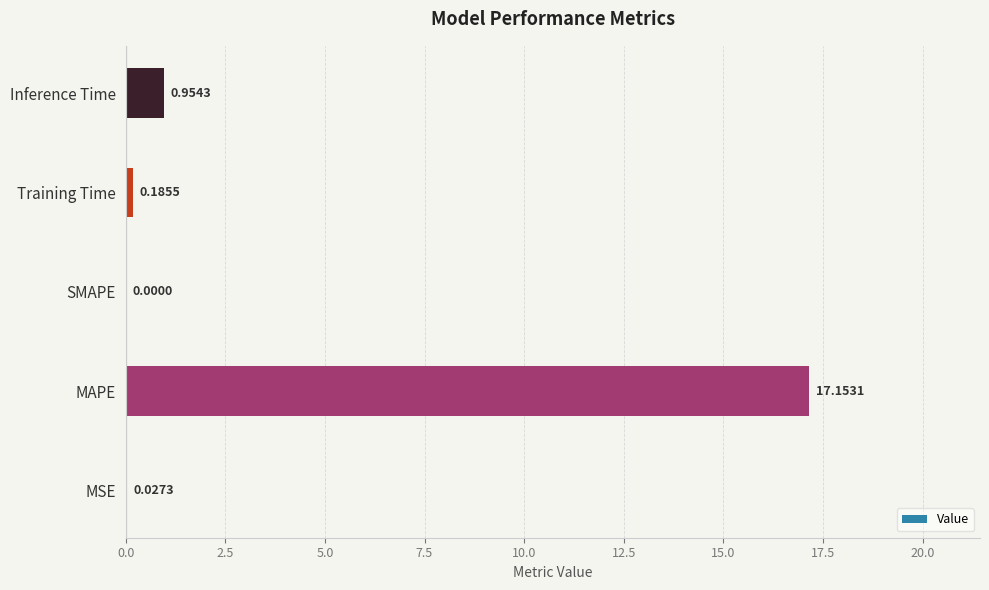

At which label is the value closest to 8?

Inference Time